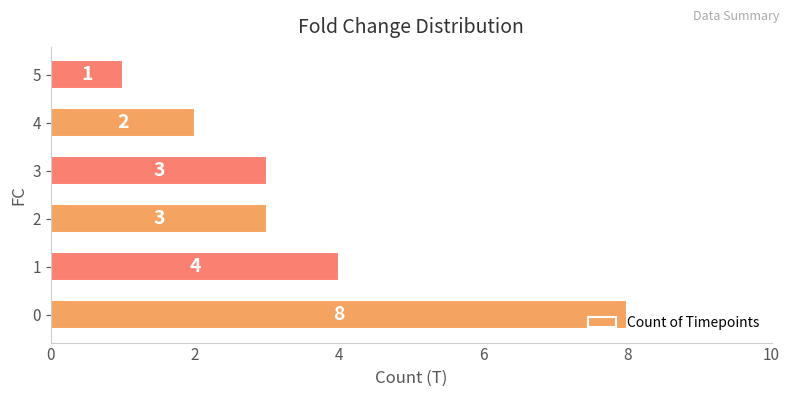

True or false: the data shows 8 at 0.

True